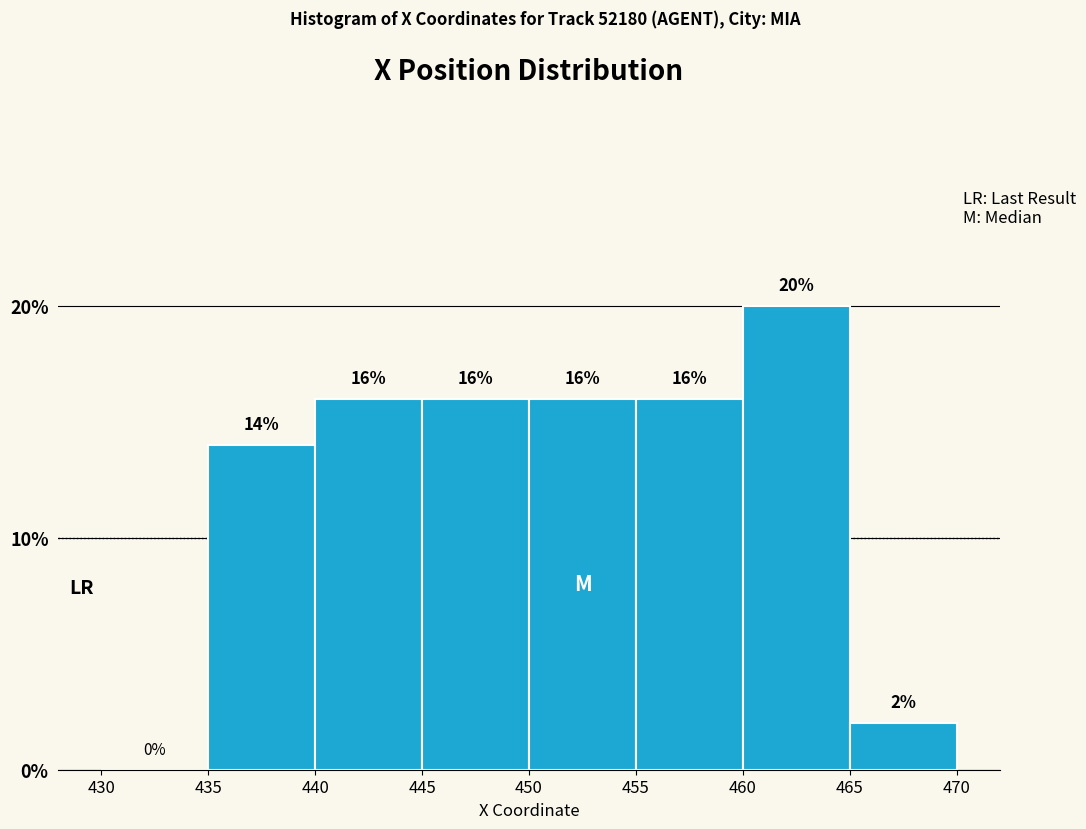

Reading left to right, transcribe this chart: for each bar, give the range it covers on the x-axis and its height.

430 to 435: 0
435 to 440: 14
440 to 445: 16
445 to 450: 16
450 to 455: 16
455 to 460: 16
460 to 465: 20
465 to 470: 2